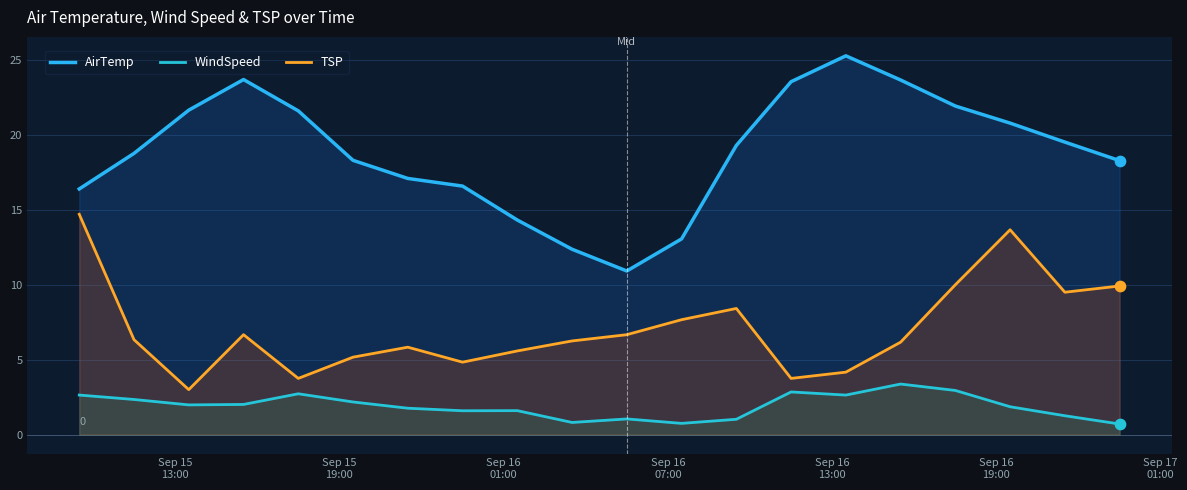

How many lines are shown in the chart?

3